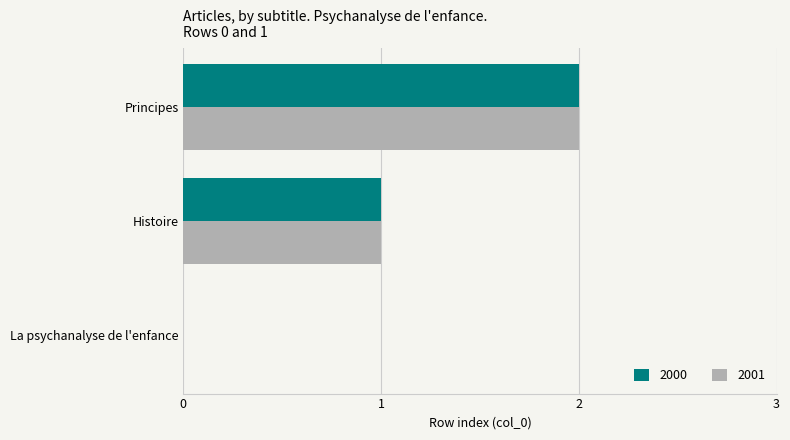

The 2001 series shows -1 at La psychanalyse de l'enfance. True or false?

False